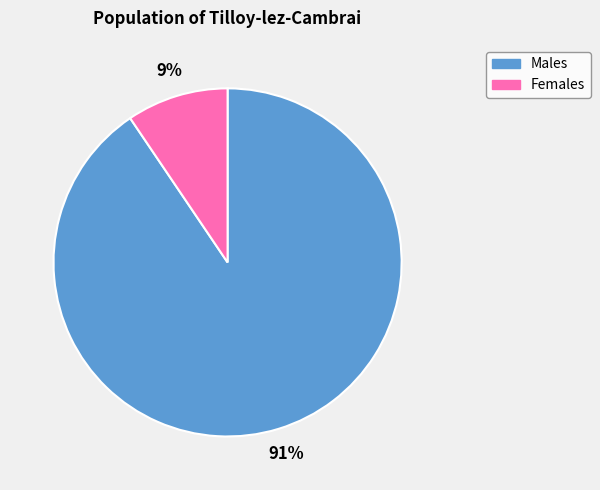

How many slices are in this pie chart?

2